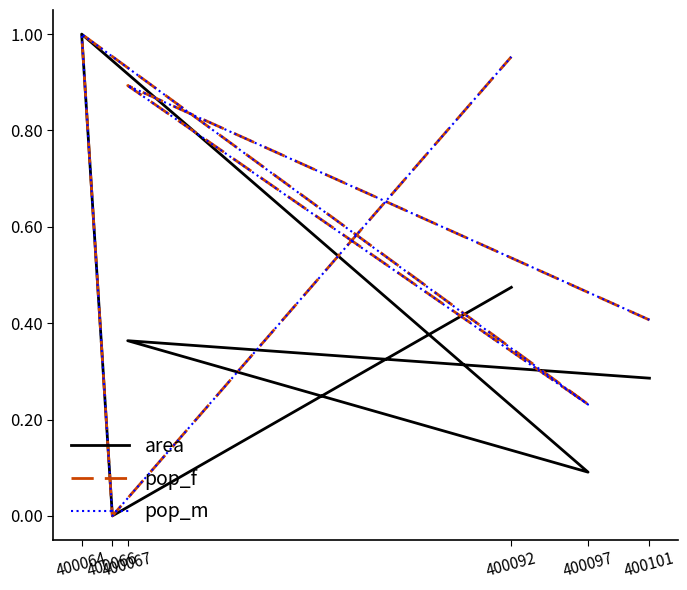

At which category is the sum across all series the highest?

400064